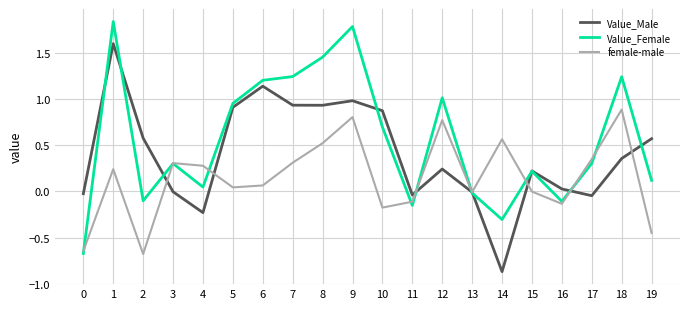

What is the total value across all series at 7?

2.5